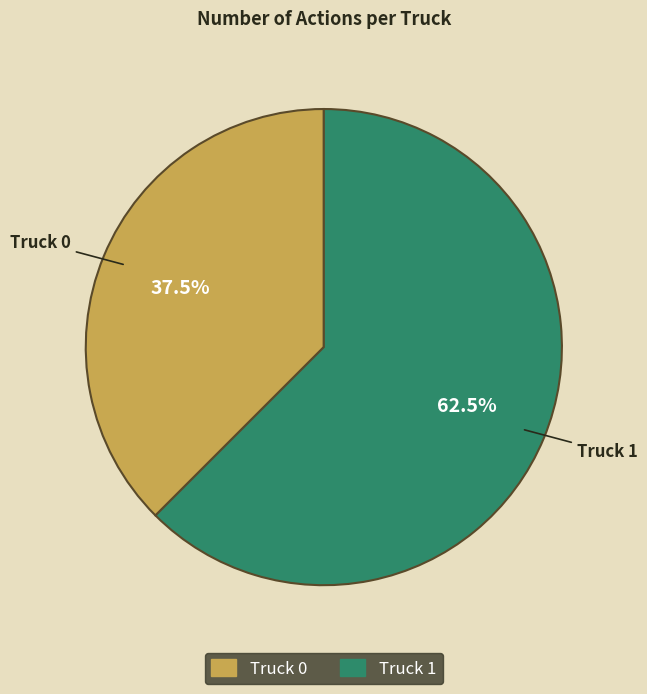

Rank the categories by value from highest to lowest.

Truck 1, Truck 0